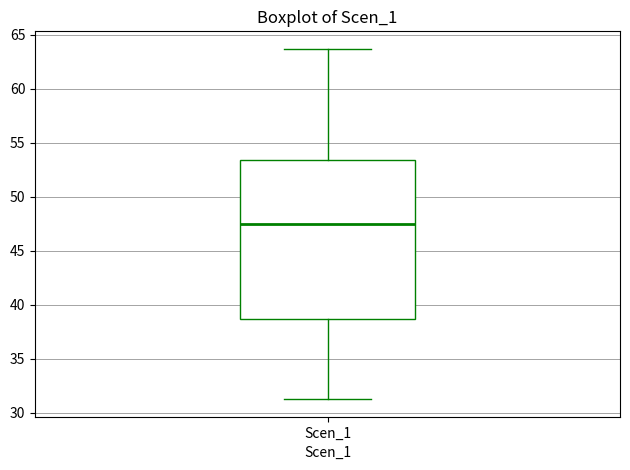

Transcribe this box plot: give where the median line is, the range the box spans, and where the two whiskers end, as read against the y-axis. The values are not printed on the chart, so give them approximately, as read against the axis.

median 47.5, box 38.5 to 53.5, whiskers 31.0 to 63.5